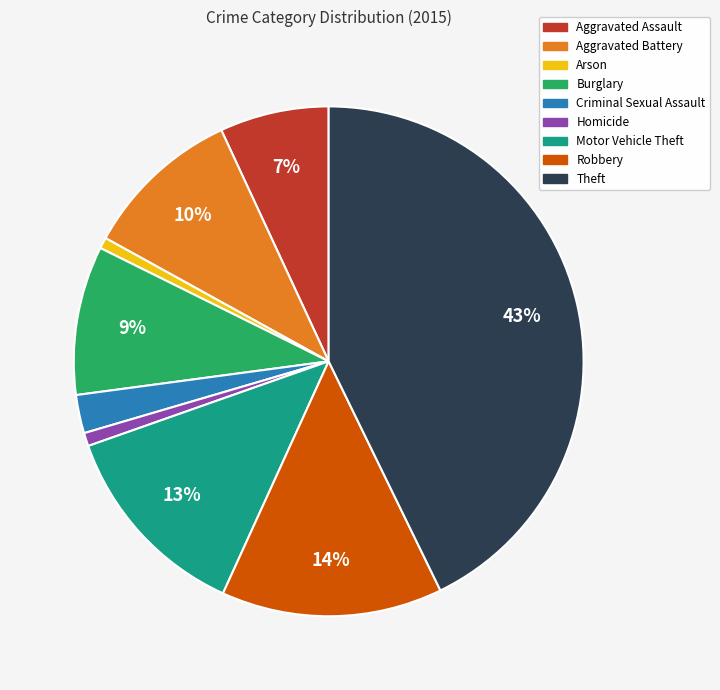

Combined, do Arson and Aggravated Assault account for over 50%?

No